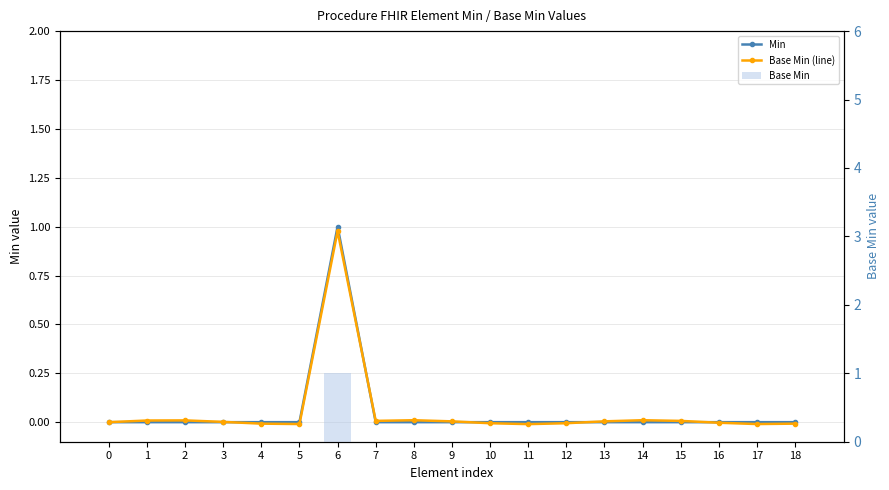

The value of Base Min (line) at 12 is -0.0. True or false?

False